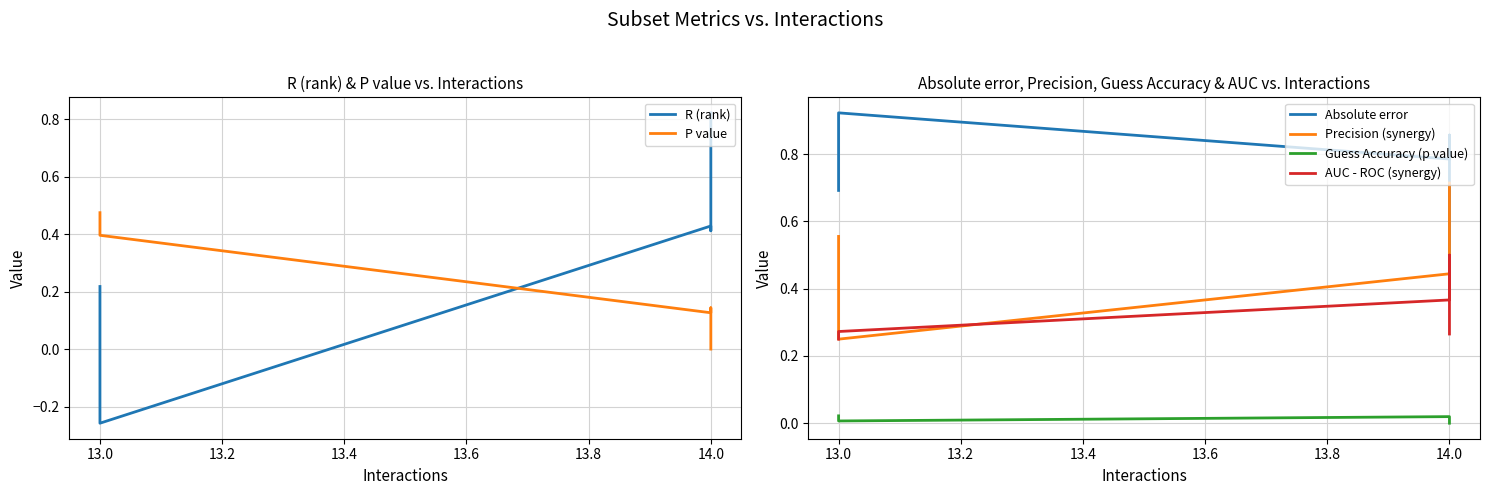

What is the sum of all AUC - ROC (synergy) values?

1.7